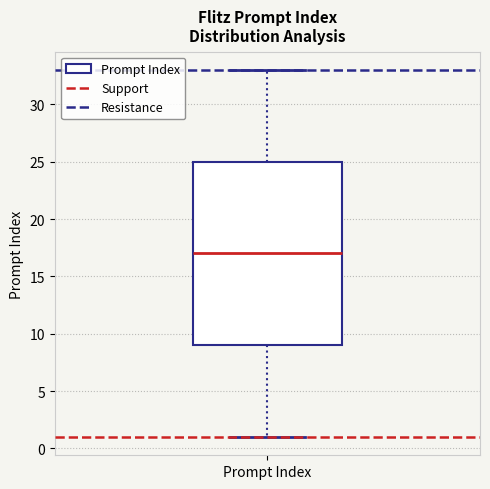

Read this box plot against the y-axis: the position of the median line, the range covered by the box, and the ends of both whiskers. The values are not printed on the chart, so give them approximately, as read against the axis.

median 17, box 9 to 25, whiskers 1 to 33